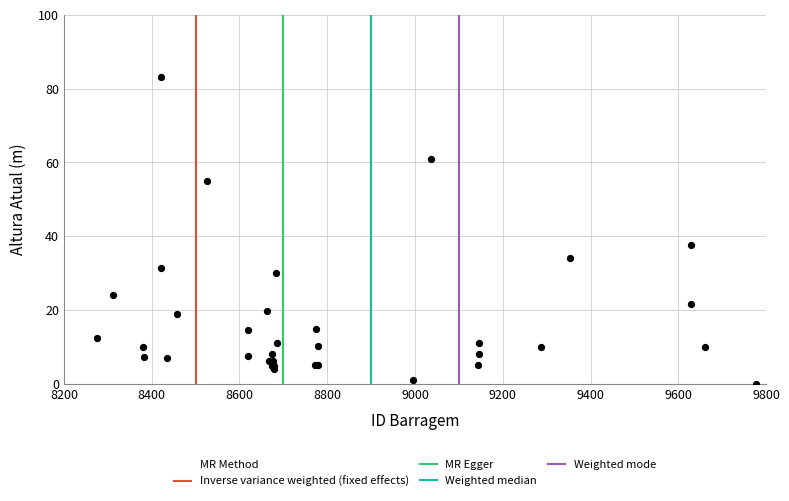

What Y value in the scatter plot is closest to 41?

37.7